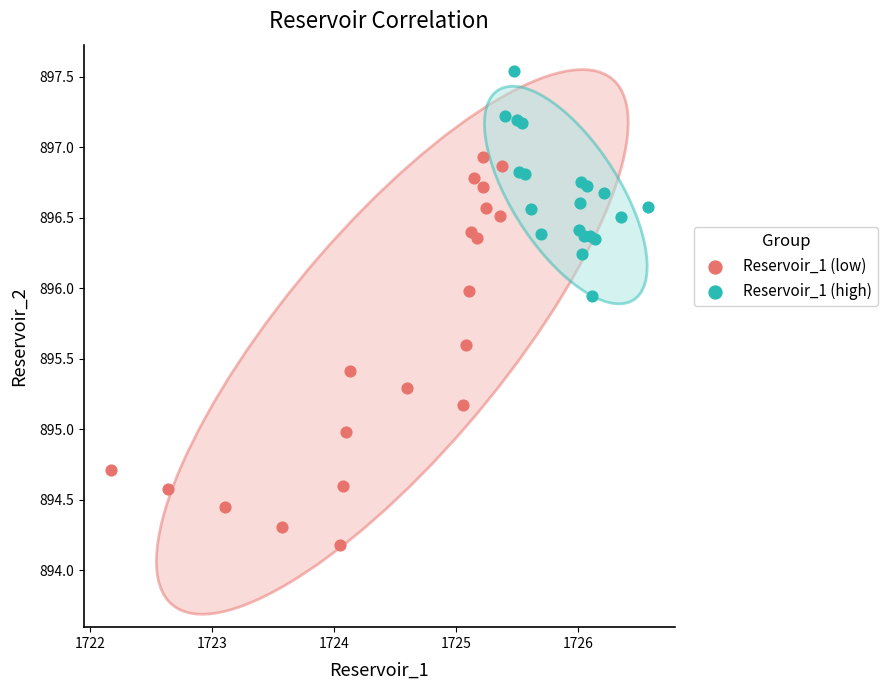

Which series contains the lowest Y value?

Reservoir_1 (low)